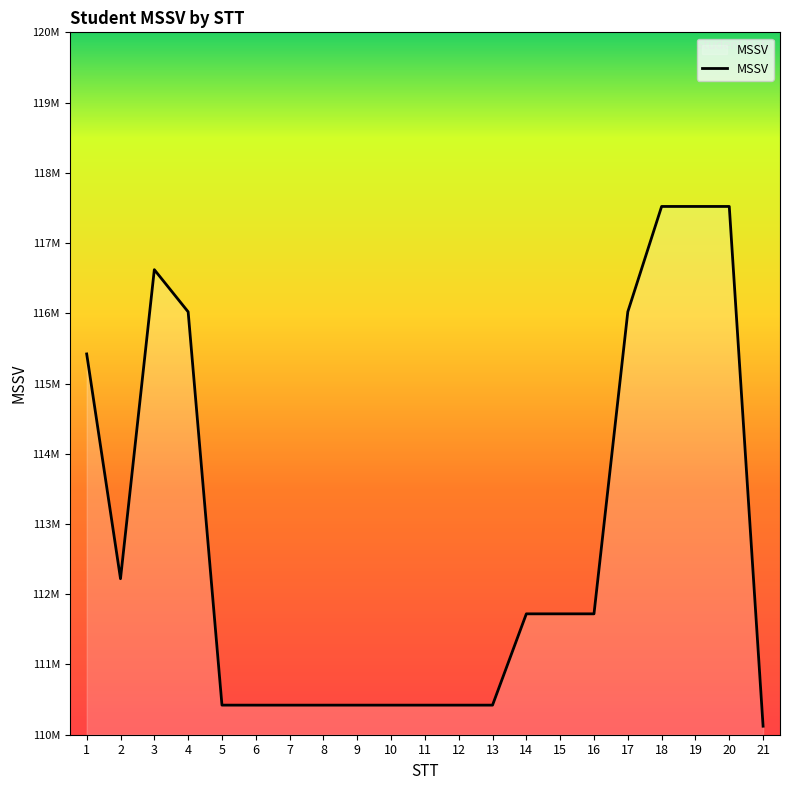

Does the chart display data point markers on the line(s)?

No